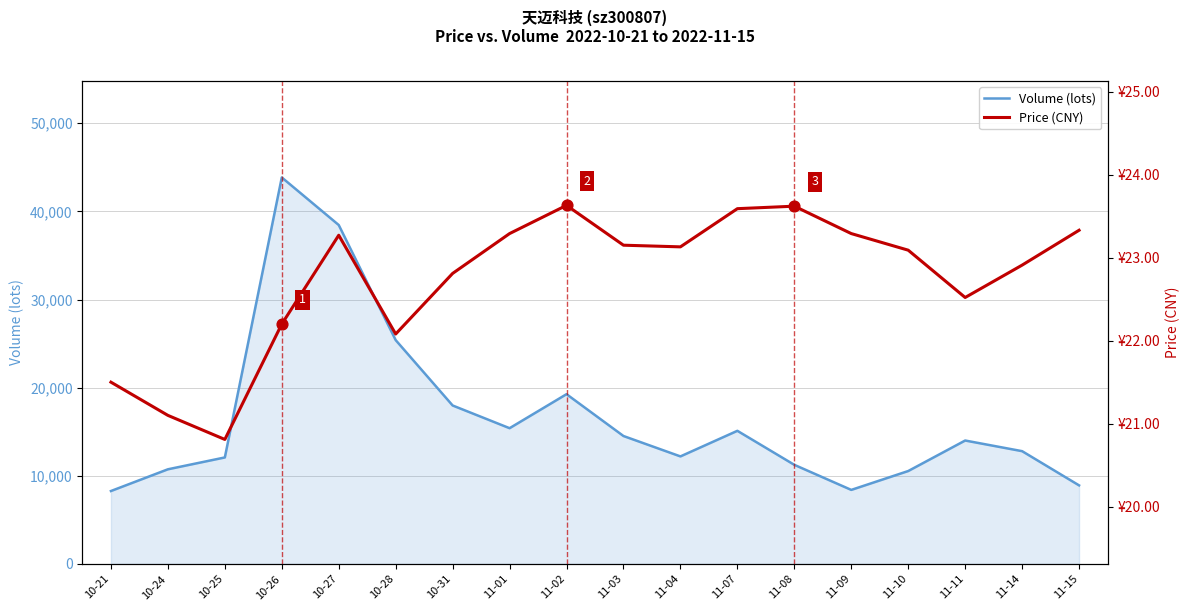

Which series contains the highest Y value?

Volume (lots)